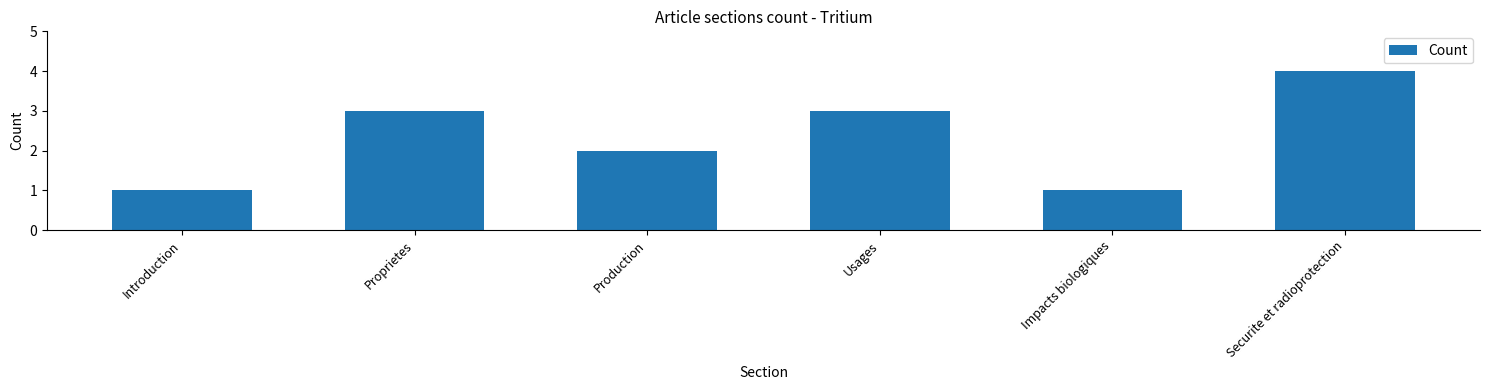

What is the change in value from Introduction to Production?

+1